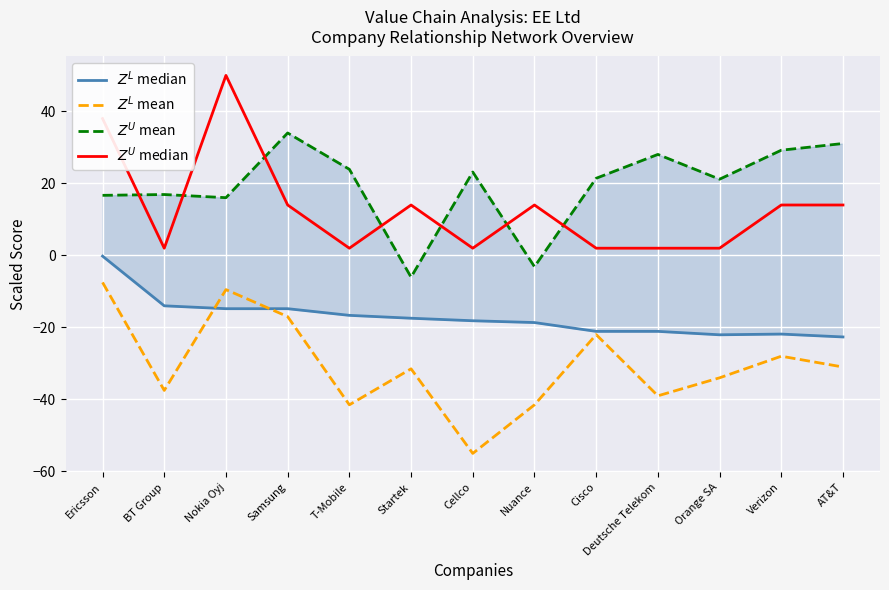

Is the value of $Z^U$ median at Deutsche Telekom greater than the value of $Z^L$ mean at Deutsche Telekom?

Yes